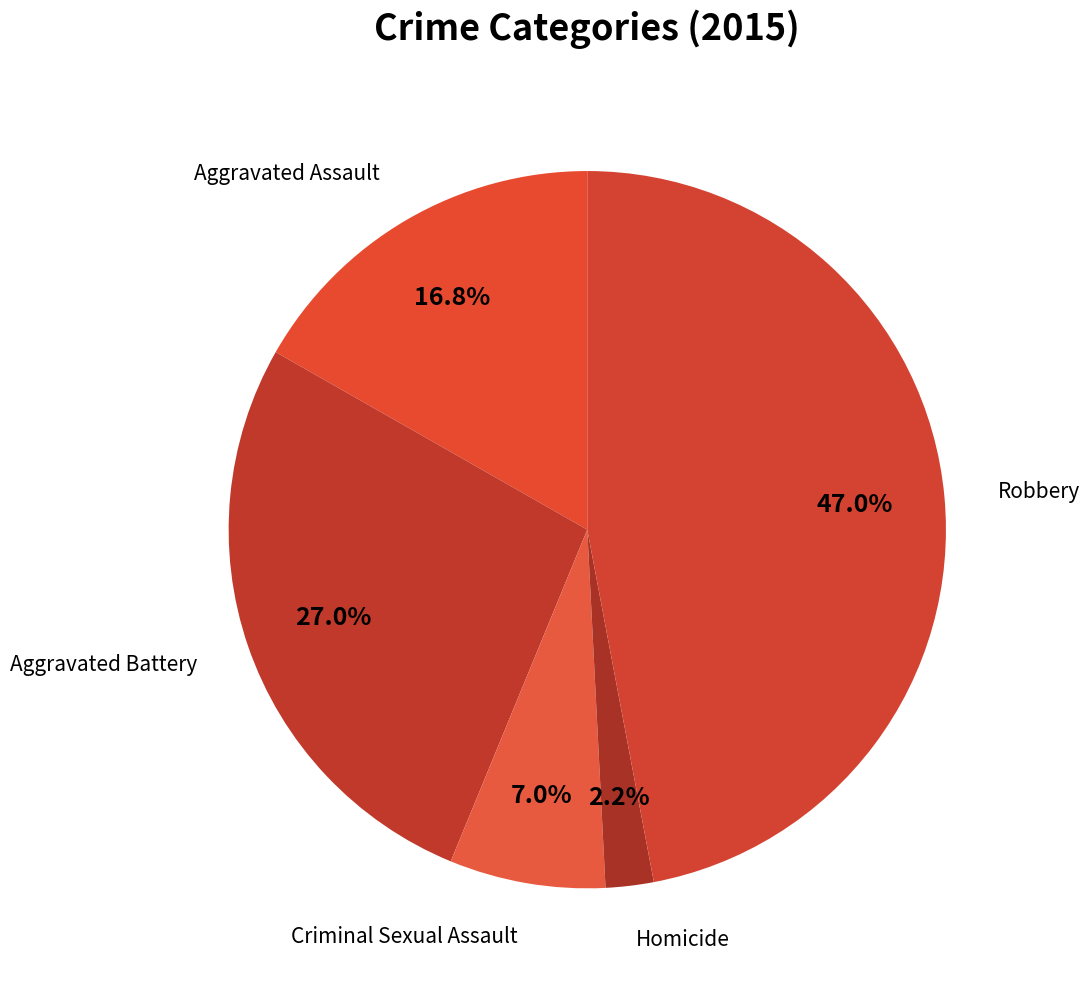

Rank the categories by value from lowest to highest.

Homicide, Criminal Sexual Assault, Aggravated Assault, Aggravated Battery, Robbery